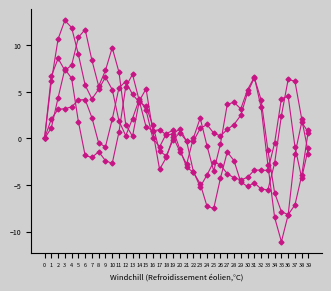

What is the difference between the highest and lowest values at 26?

4.5